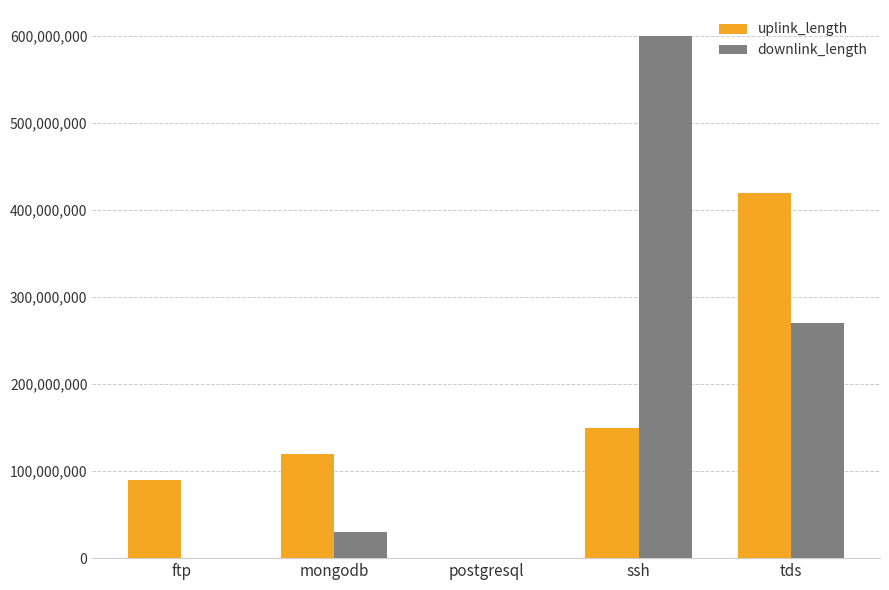

What is the sum of all downlink_length values?

900141971